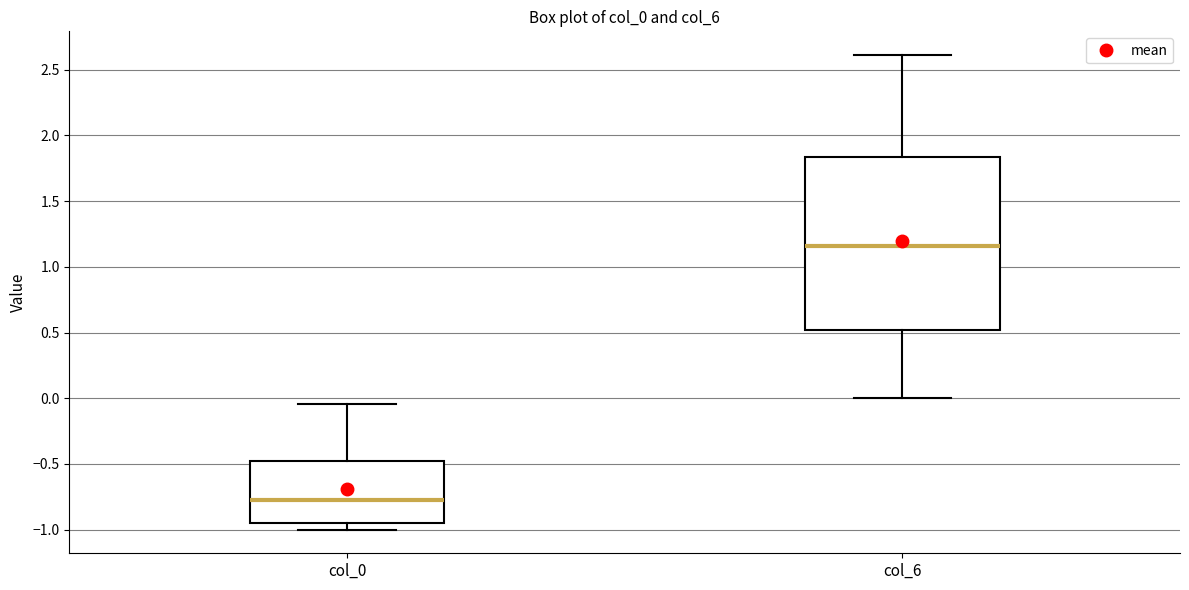

Comparing the boxes themselves (not the whiskers), which one is the tallest?

col_6